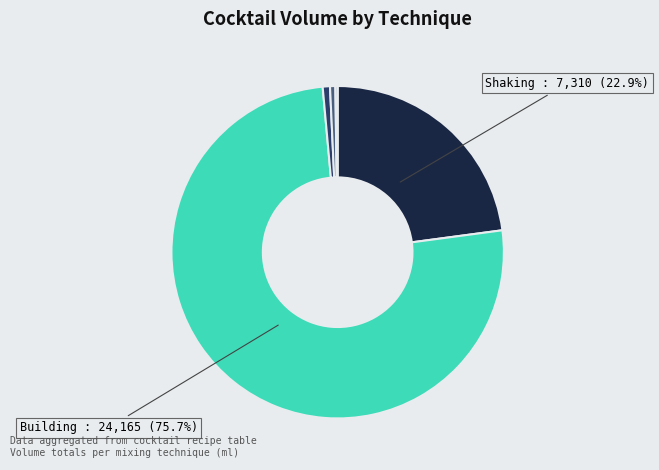

Is there a majority slice in this chart?

Yes